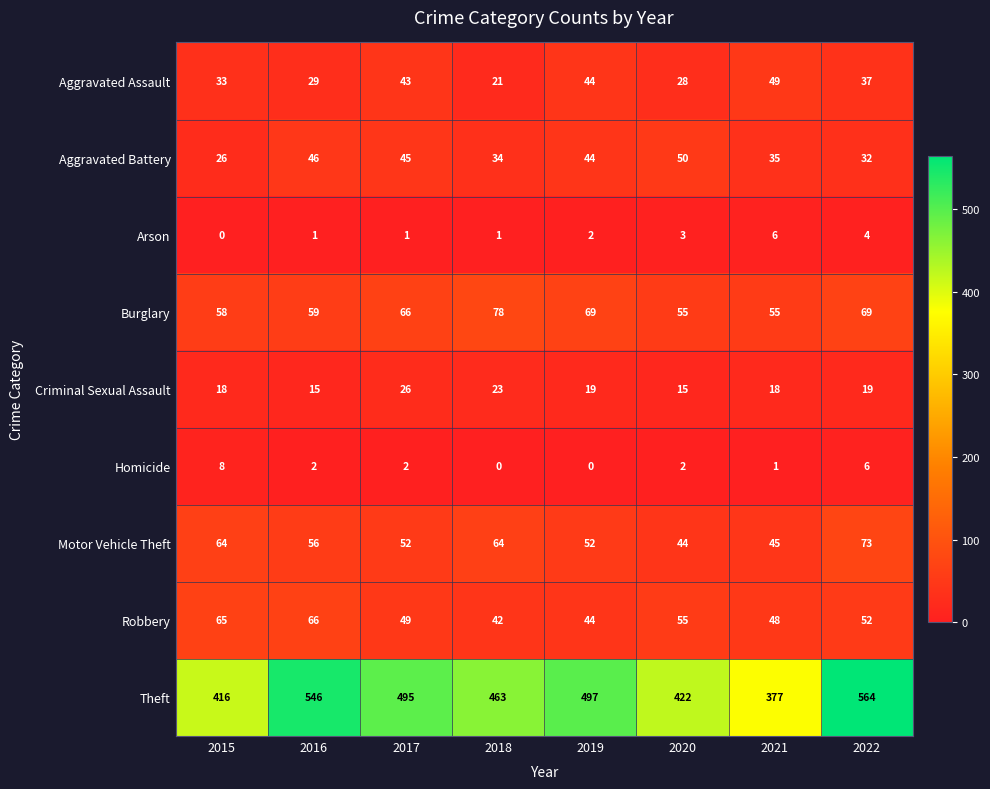

How many distinct data groups are displayed?

9